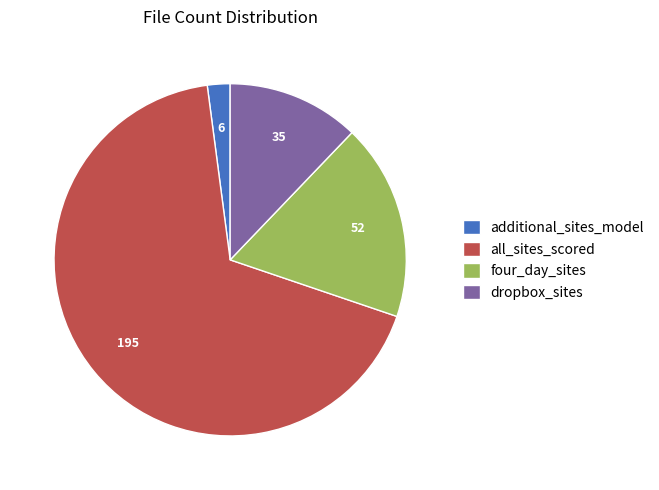

Which has a higher value, additional_sites_model or all_sites_scored?

all_sites_scored